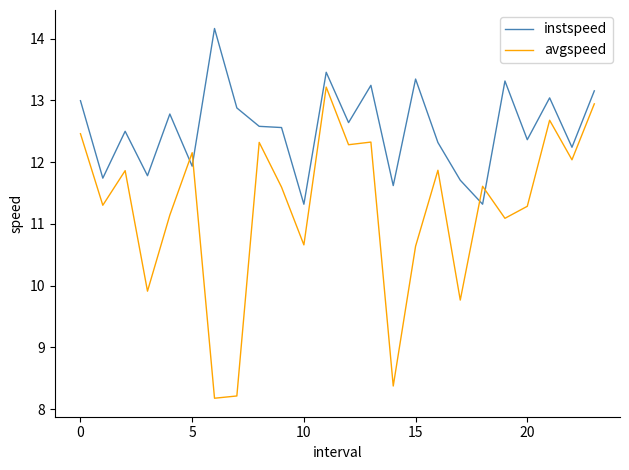

True or false: avgspeed and instspeed cross at least once.

True